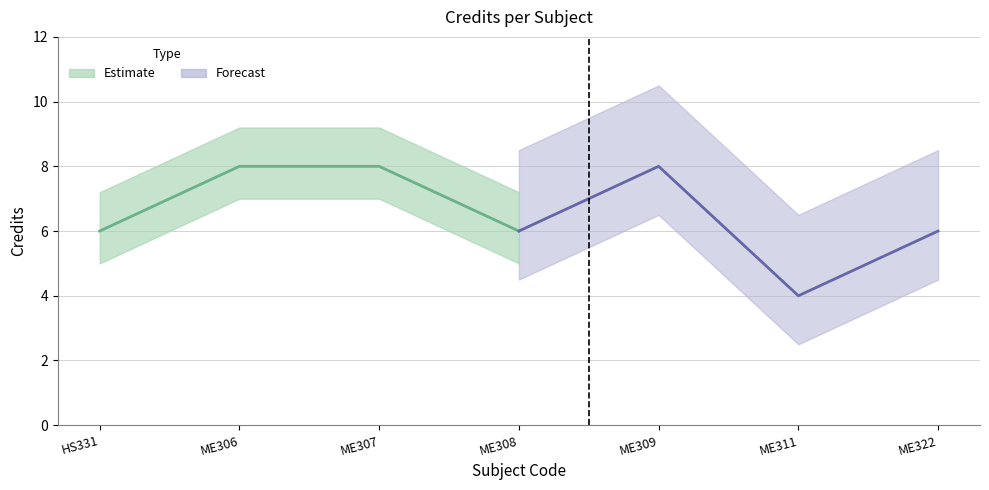

Is it true that the value at ME306 is 8?

True